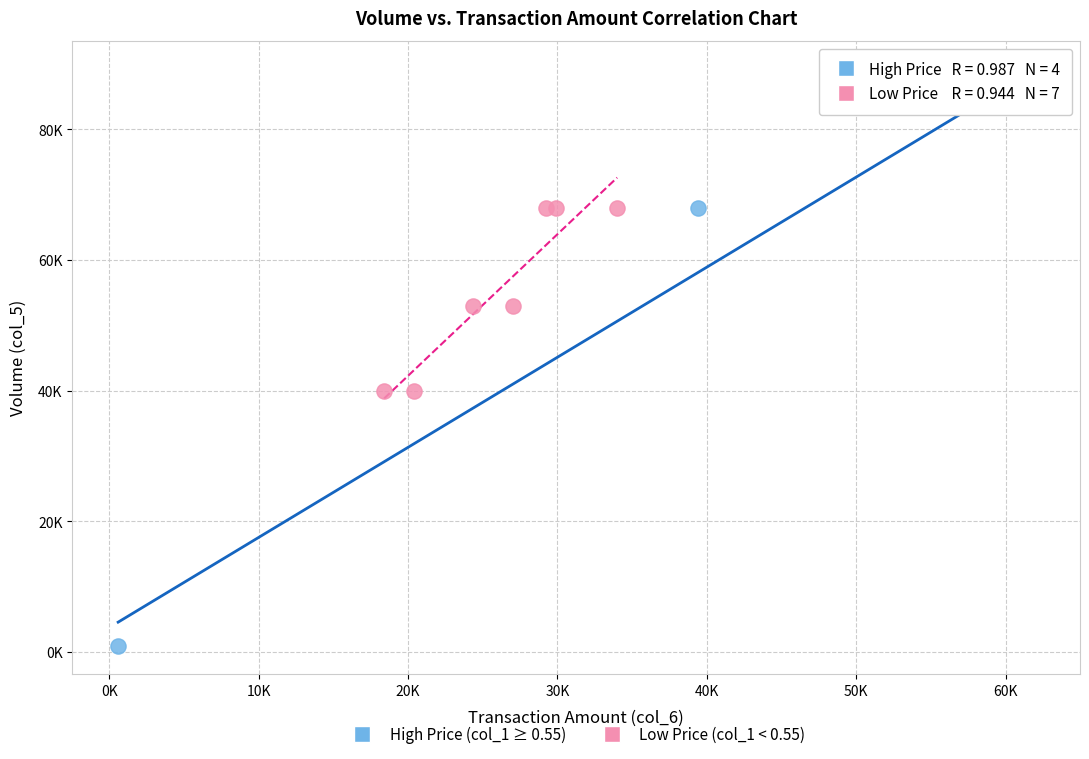

What are all the series names shown in the legend?

High Price (col_1 ≥ 0.55), Low Price (col_1 < 0.55)